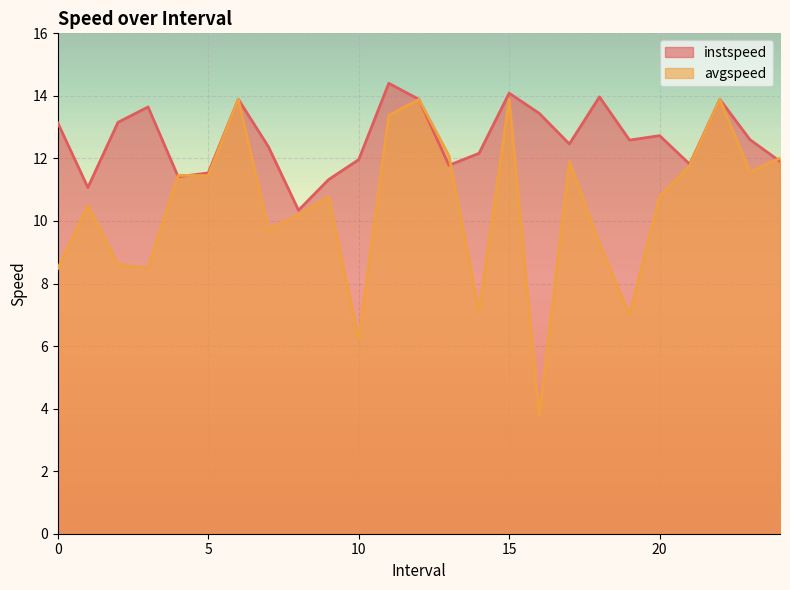

What is the highest value of the avgspeed series?

13.9